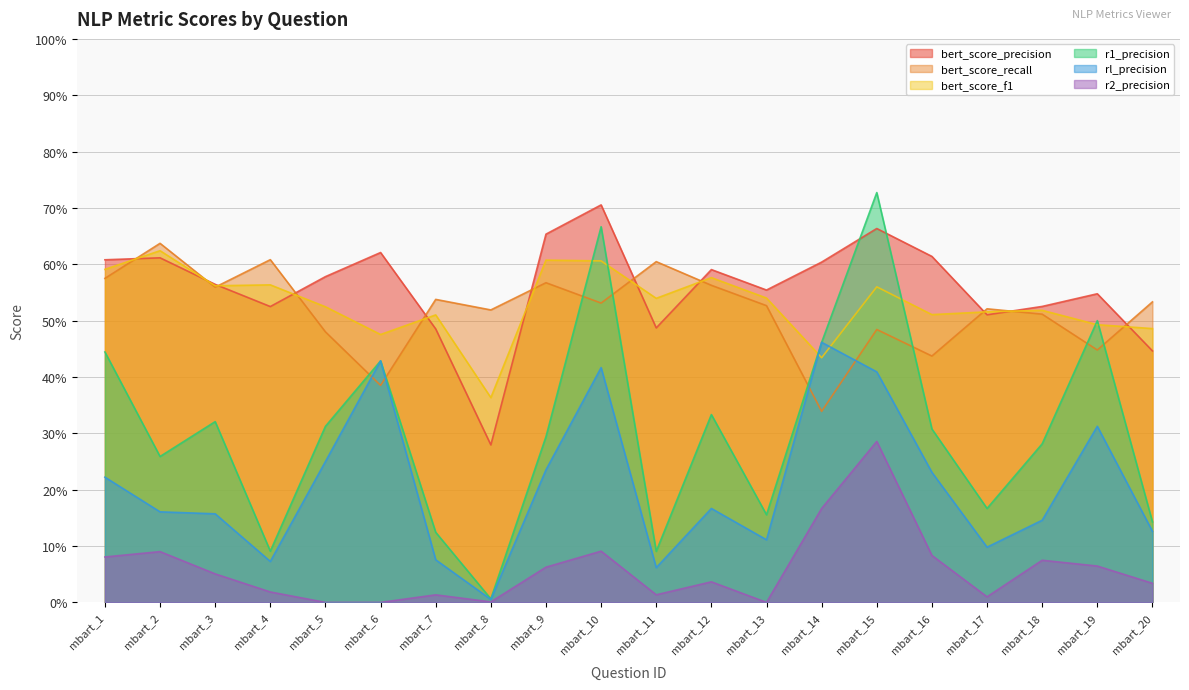

True or false: r2_precision and r1_precision cross at least once.

False